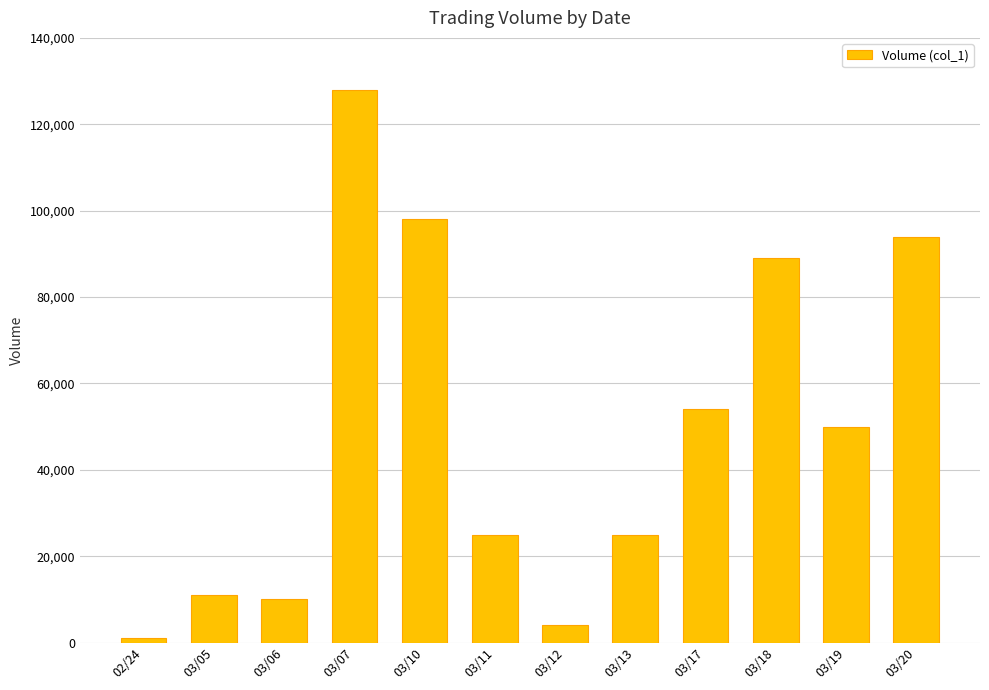

Where is the data nearest to the value 64500?

03/17